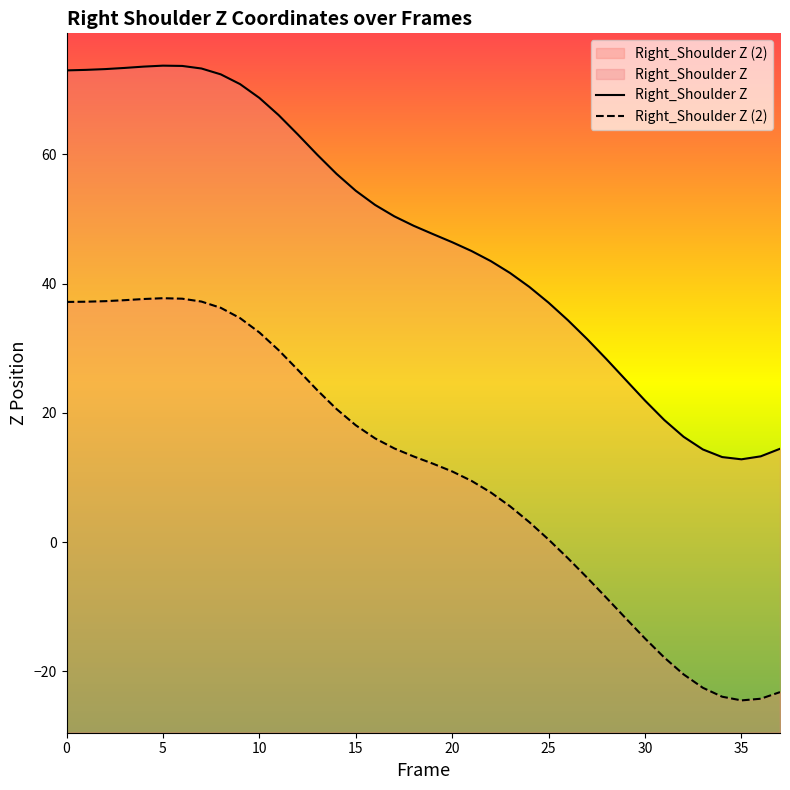

True or false: Right_Shoulder Z and Right_Shoulder Z (2) cross at least once.

False